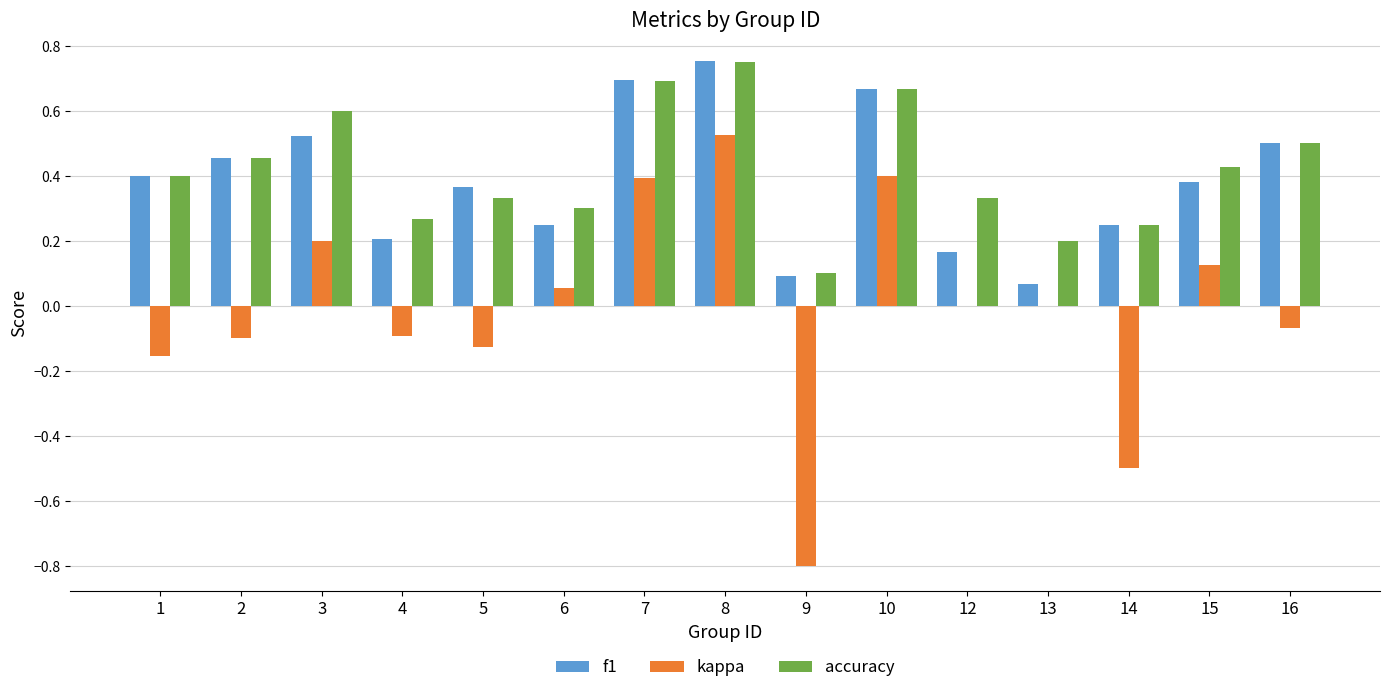

True or false: kappa has a value of 0.0 at 3.

False